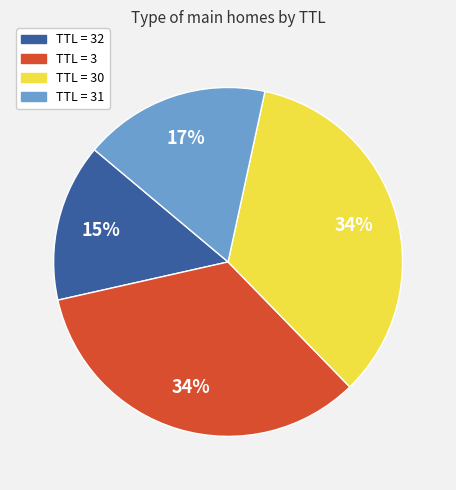

Which category has the smallest portion of the pie?

TTL = 32